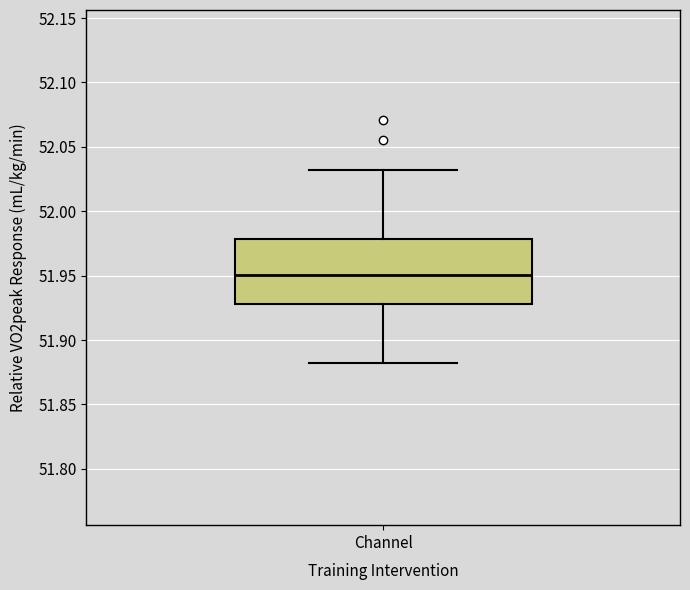

Transcribe this box plot: give where the median line is, the range the box spans, and where the two whiskers end, as read against the y-axis. The values are not printed on the chart, so give them approximately, as read against the axis.

median 51.95, box 51.93 to 51.98, whiskers 51.88 to 52.03